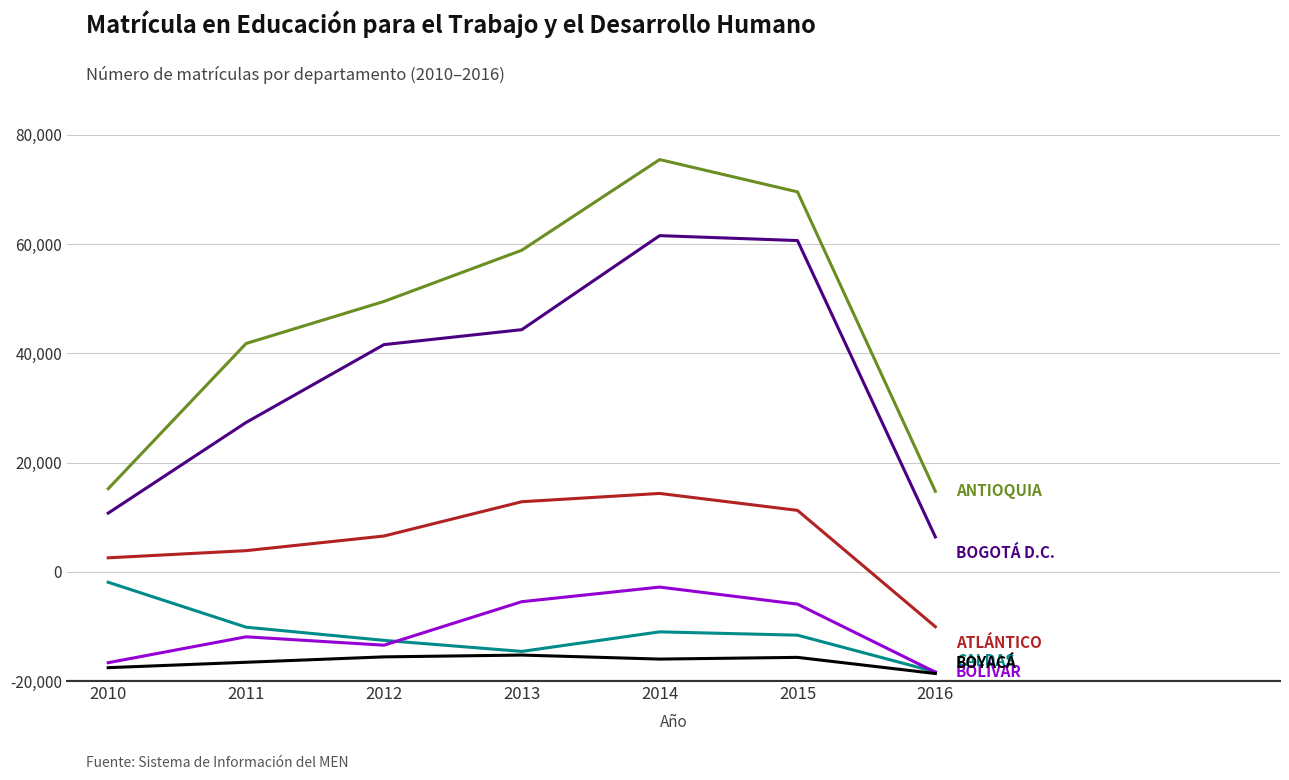

Does the chart have visible grid lines?

Yes